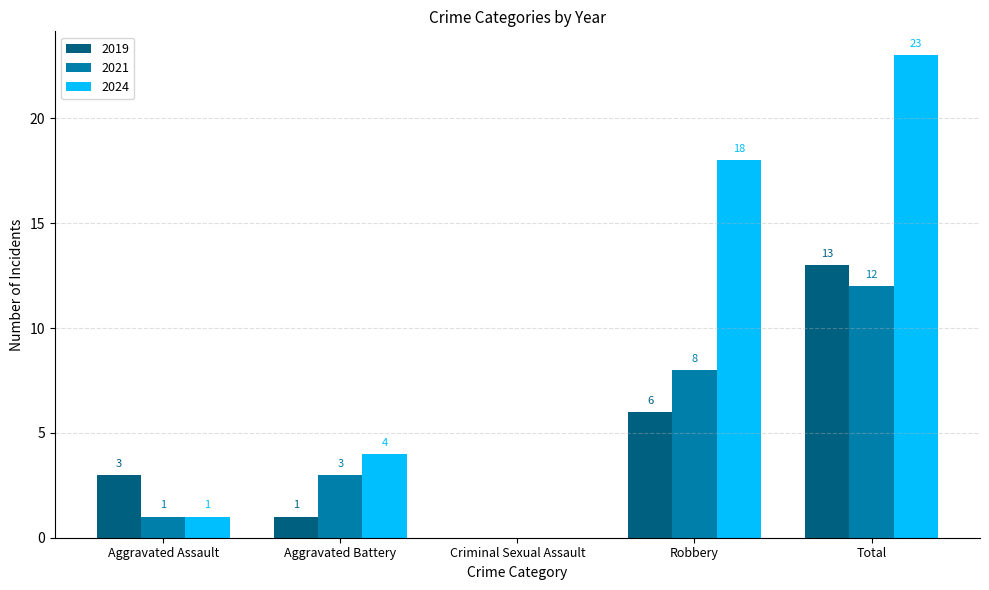

Which series changed the most between Aggravated Battery and Criminal Sexual Assault?

2024